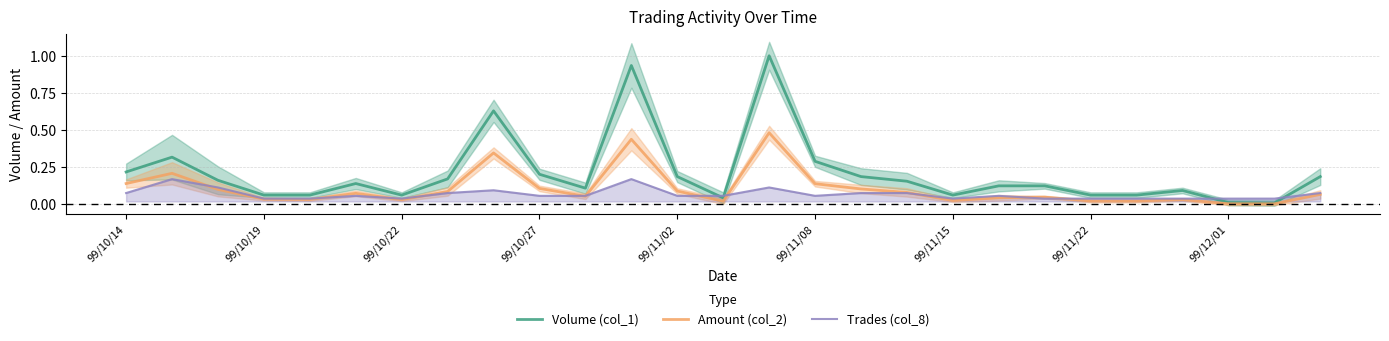

How many intersections are there between Amount (col_2) and Trades (col_8)?

11